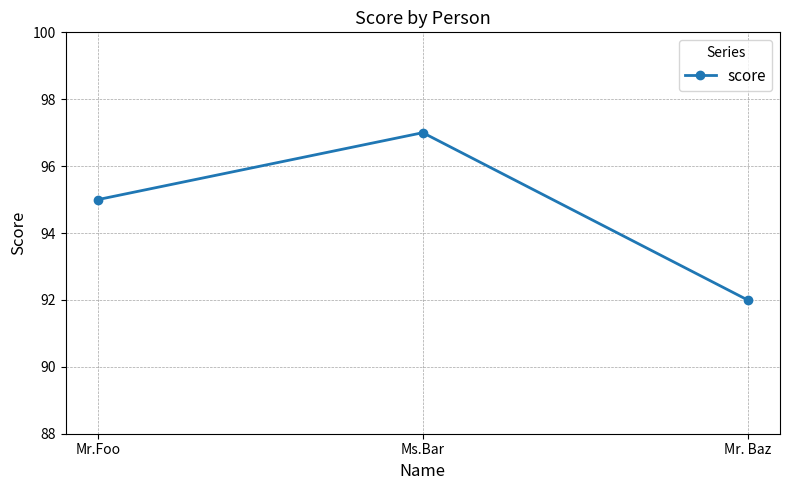

What is the change in value from Ms.Bar to Mr. Baz?

-5